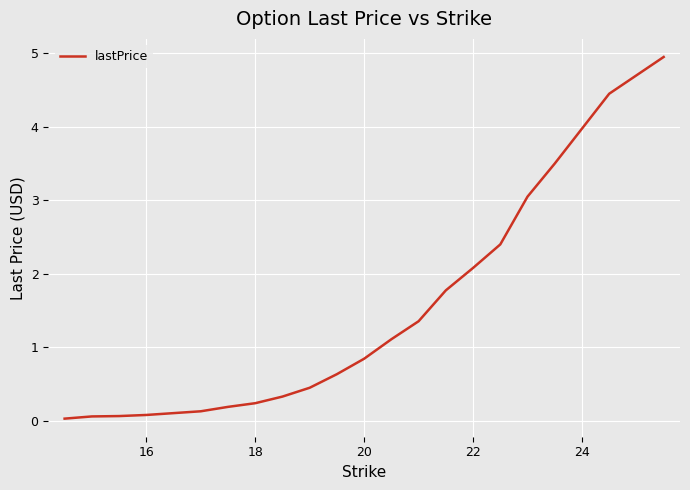

What is the greatest value displayed?

5.0